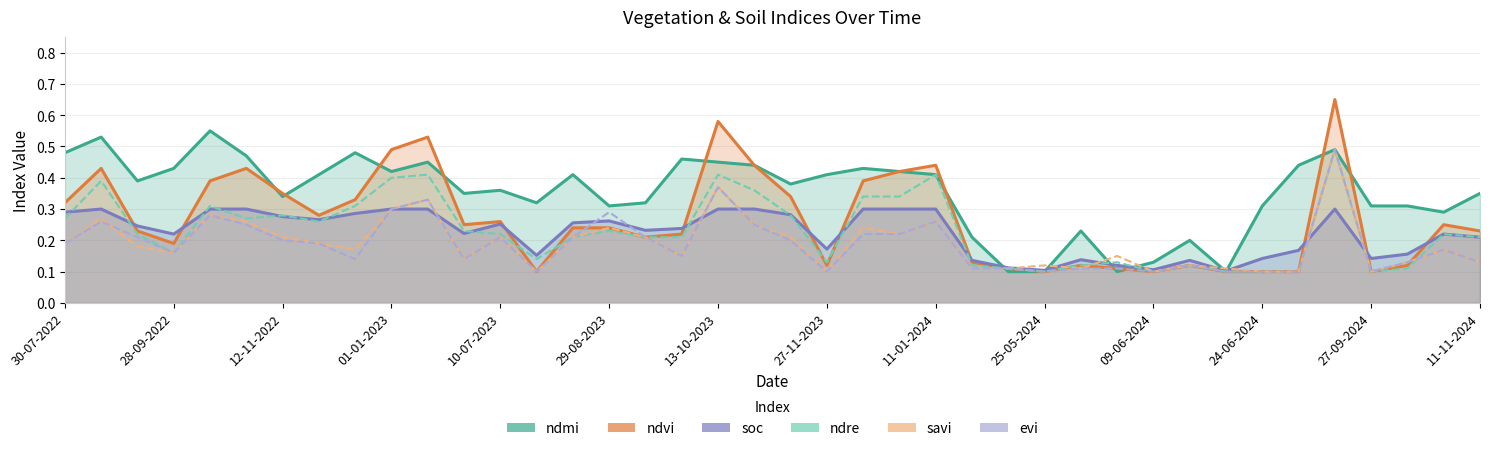

Reading left to right, what are all the values shown in this chart?

ndmi: 0.5	0.5	0.4	0.4	0.6	0.5	0.3	0.4	0.5	0.4	0.5	0.3	0.4	0.3	0.4	0.3	0.3	0.5	0.5	0.4	0.4	0.4	0.4	0.4	0.4	0.2	0.1	0.1	0.2	0.1	0.1	0.2	0.1	0.3	0.4	0.5	0.3	0.3	0.3	0.3
ndvi: 0.3	0.4	0.2	0.2	0.4	0.4	0.3	0.3	0.3	0.5	0.5	0.2	0.3	0.1	0.2	0.2	0.2	0.2	0.6	0.4	0.3	0.1	0.4	0.4	0.4	0.1	0.1	0.1	0.1	0.1	0.1	0.1	0.1	0.1	0.1	0.7	0.1	0.1	0.2	0.2
soc: 0.3	0.3	0.2	0.2	0.3	0.3	0.3	0.3	0.3	0.3	0.3	0.2	0.3	0.2	0.3	0.3	0.2	0.2	0.3	0.3	0.3	0.2	0.3	0.3	0.3	0.1	0.1	0.1	0.1	0.1	0.1	0.1	0.1	0.1	0.2	0.3	0.1	0.2	0.2	0.2
ndre: 0.3	0.4	0.2	0.2	0.3	0.3	0.3	0.3	0.3	0.4	0.4	0.2	0.2	0.1	0.2	0.2	0.2	0.2	0.4	0.4	0.3	0.1	0.3	0.3	0.4	0.1	0.1	0.1	0.1	0.1	0.1	0.1	0.1	0.1	0.1	0.5	0.1	0.1	0.2	0.2
savi: 0.2	0.3	0.2	0.2	0.3	0.3	0.2	0.2	0.2	0.3	0.3	0.1	0.2	0.1	0.2	0.2	0.2	0.1	0.4	0.2	0.2	0.1	0.2	0.2	0.3	0.1	0.1	0.1	0.1	0.1	0.1	0.1	0.1	0.1	0.1	0.5	0.1	0.1	0.2	0.1
evi: 0.2	0.3	0.2	0.2	0.3	0.2	0.2	0.2	0.1	0.3	0.3	0.1	0.2	0.1	0.2	0.3	0.2	0.1	0.4	0.2	0.2	0.1	0.2	0.2	0.3	0.1	0.1	0.1	0.1	0.1	0.1	0.1	0.1	0.1	0.1	0.5	0.1	0.1	0.2	0.1